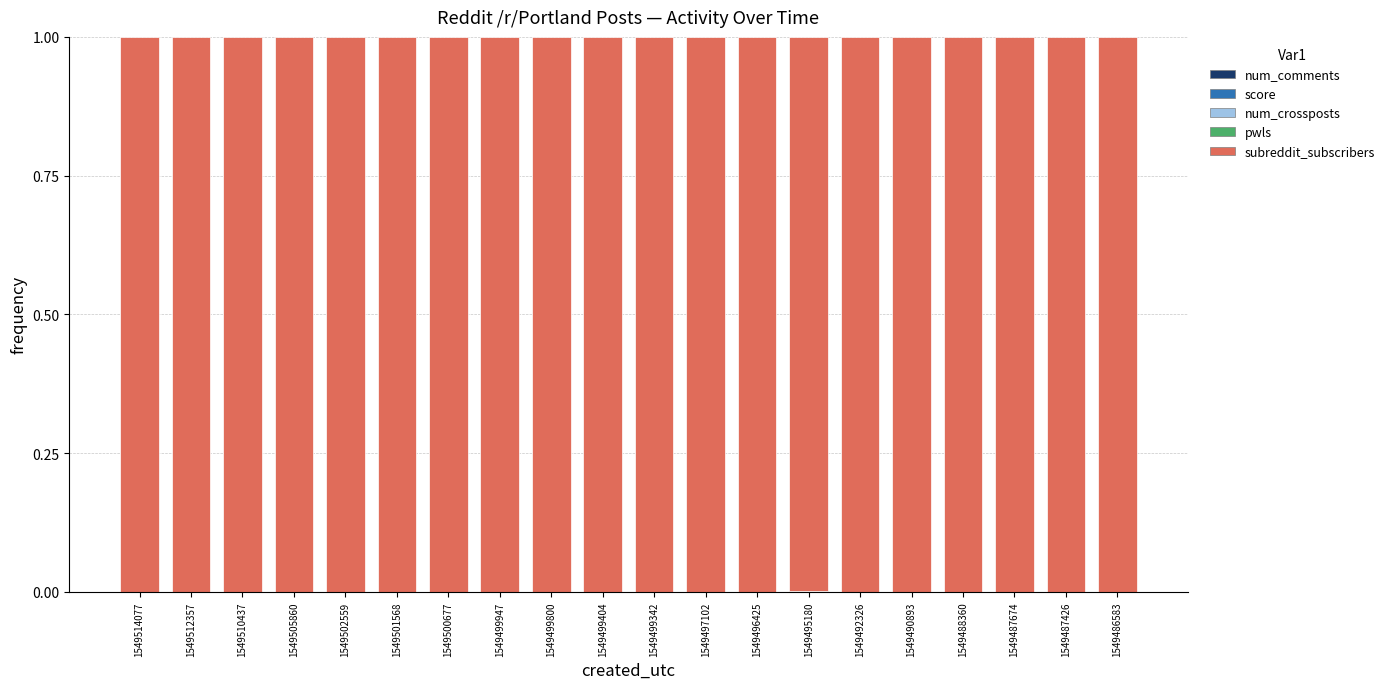

How many distinct data groups are displayed?

4